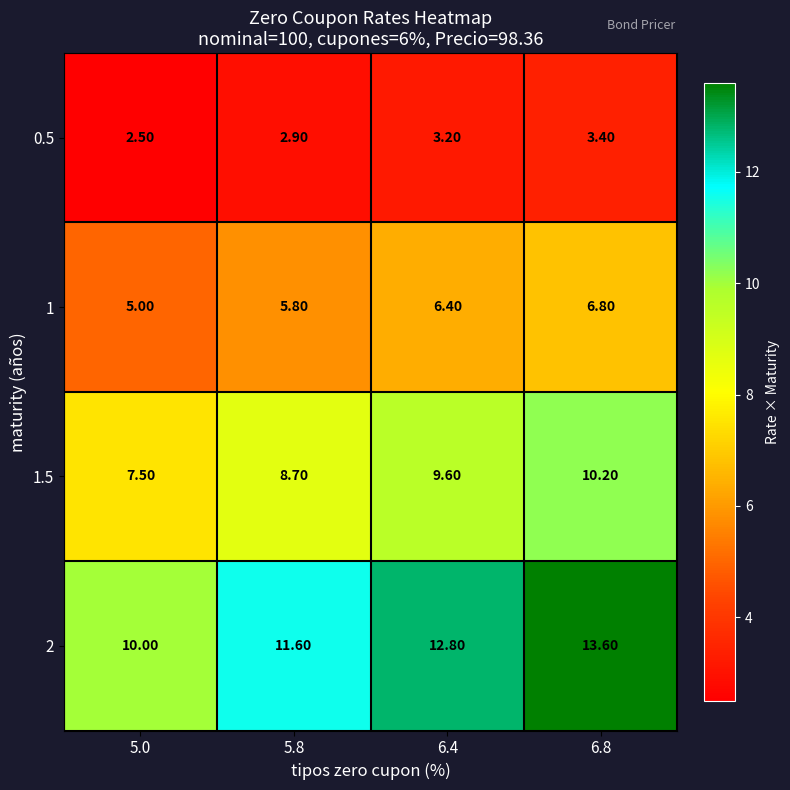

What is the sum of all 0.5 values?

12.0